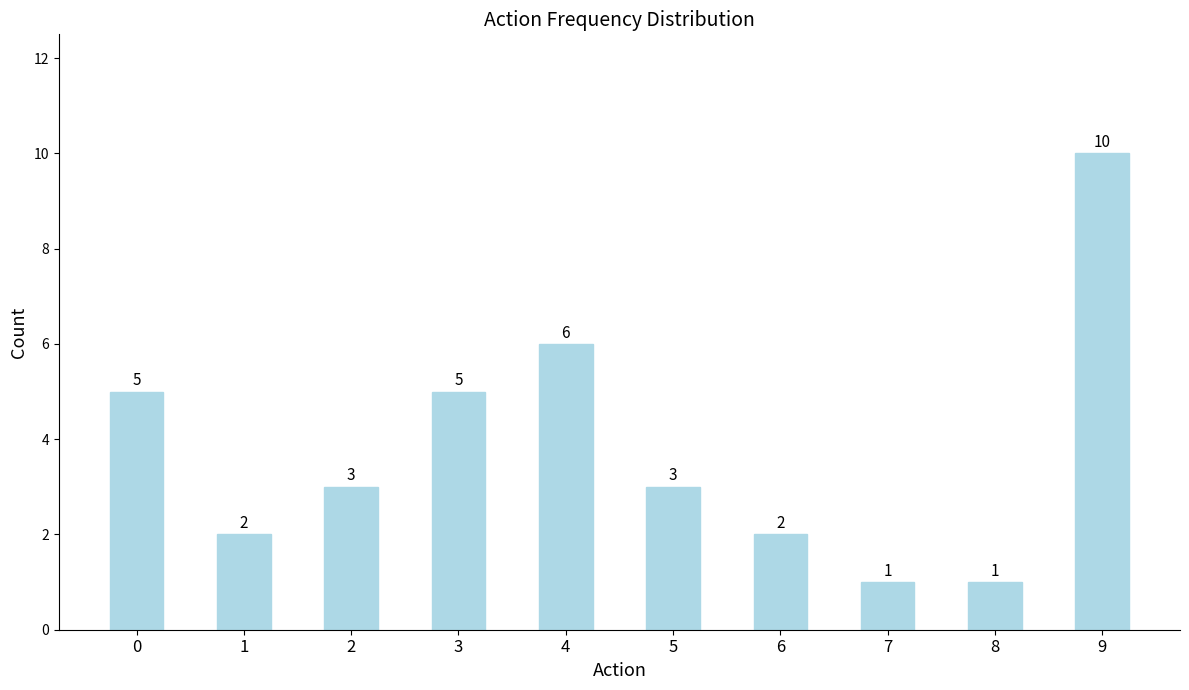

What is the sum of all values?

38